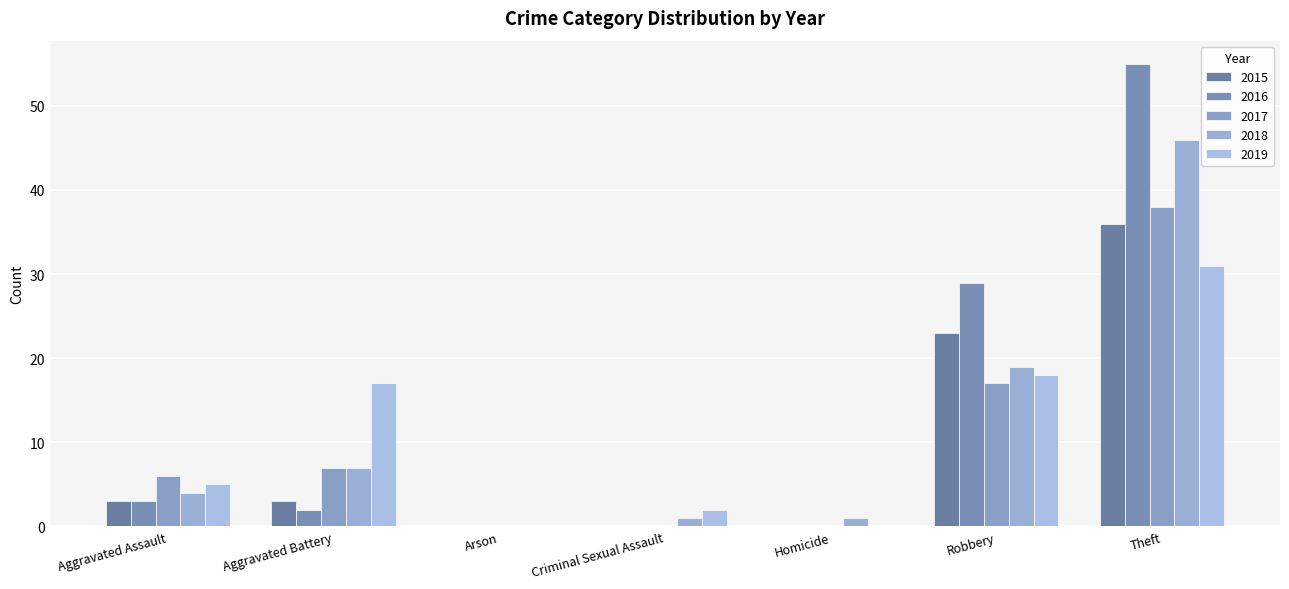

Are the bars horizontal?

No